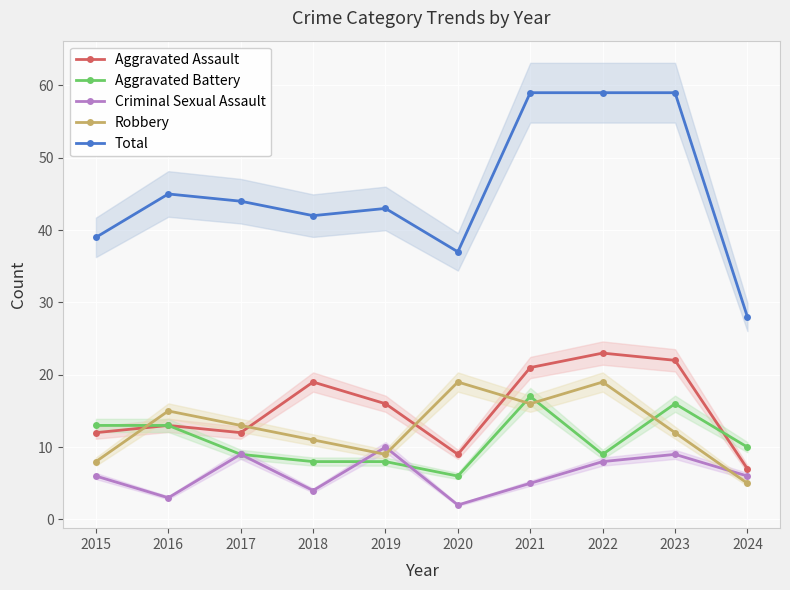

What is the maximum value for Criminal Sexual Assault?

10